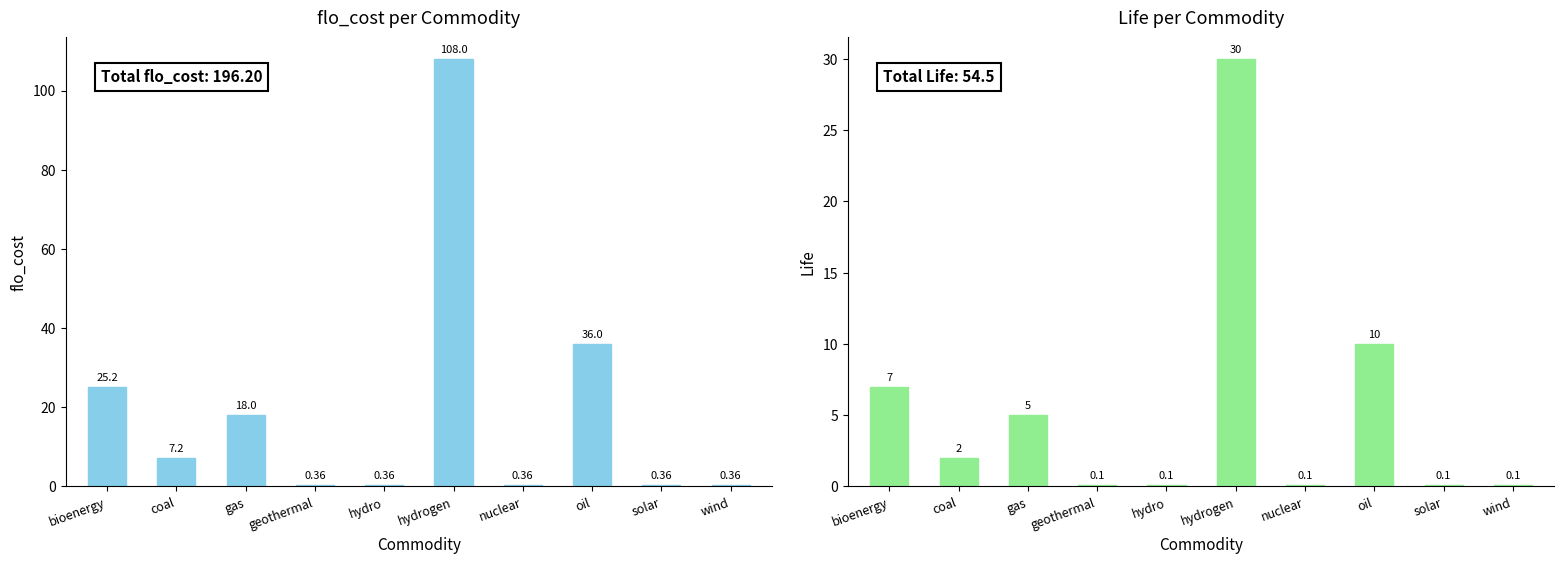

Rank the series at hydrogen from highest to lowest value.

flo_cost, life